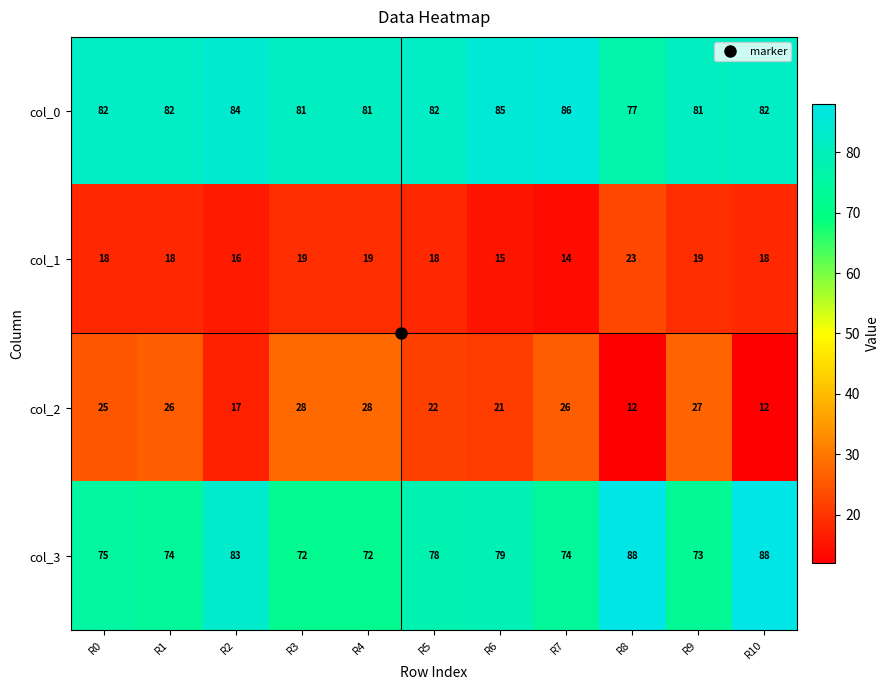

What is the spread (max minus min) of values at R5?

64